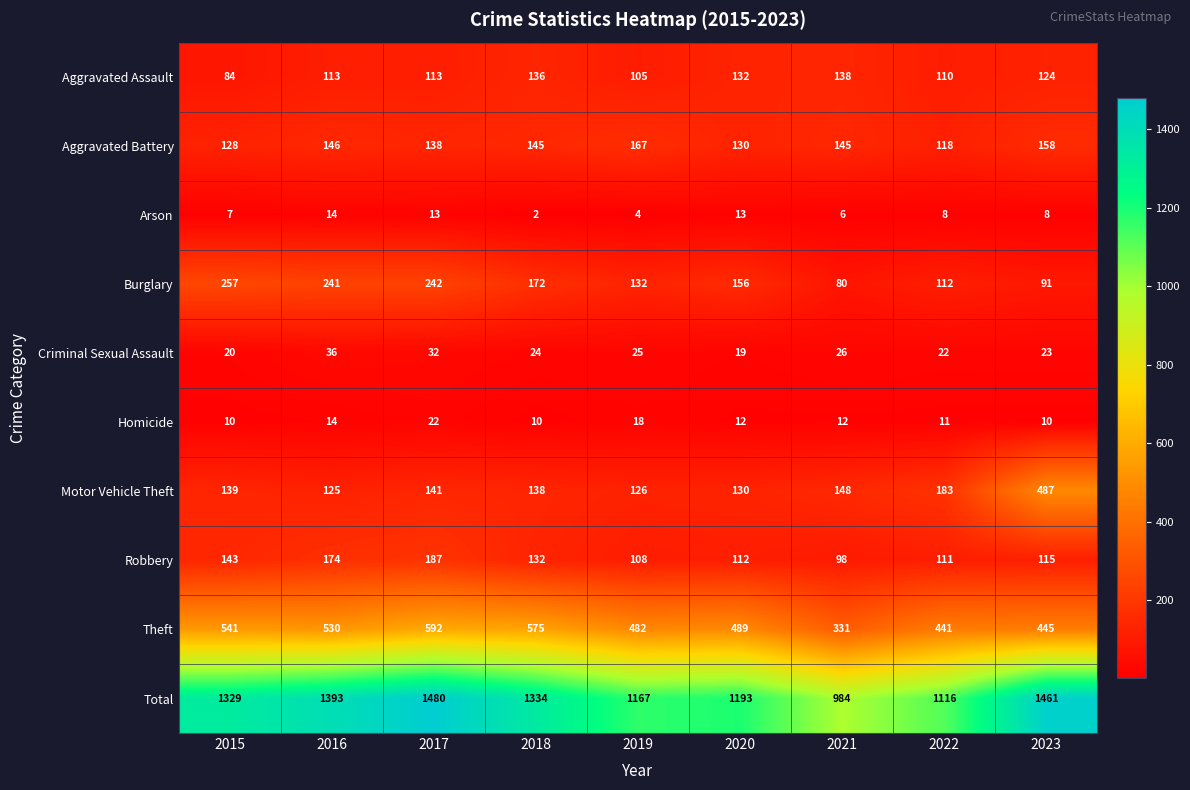

At which category is the sum across all series the highest?

2017